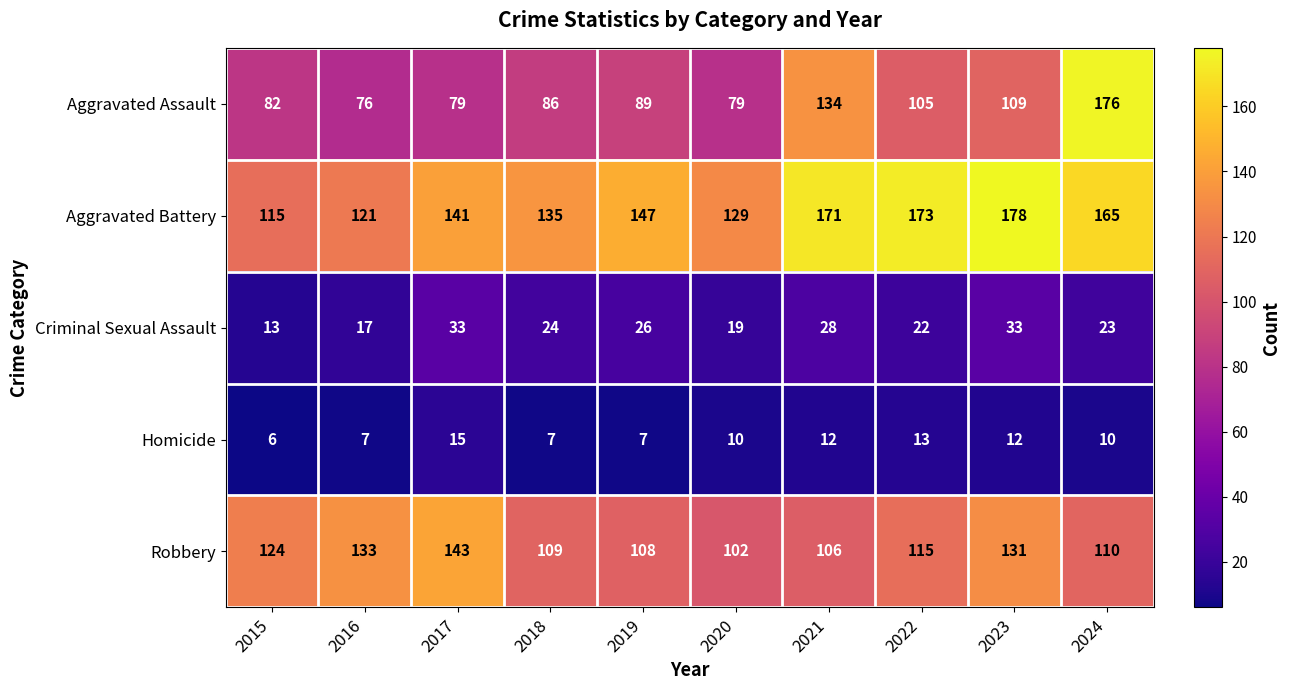

The Homicide series shows 9 at 2022. True or false?

False